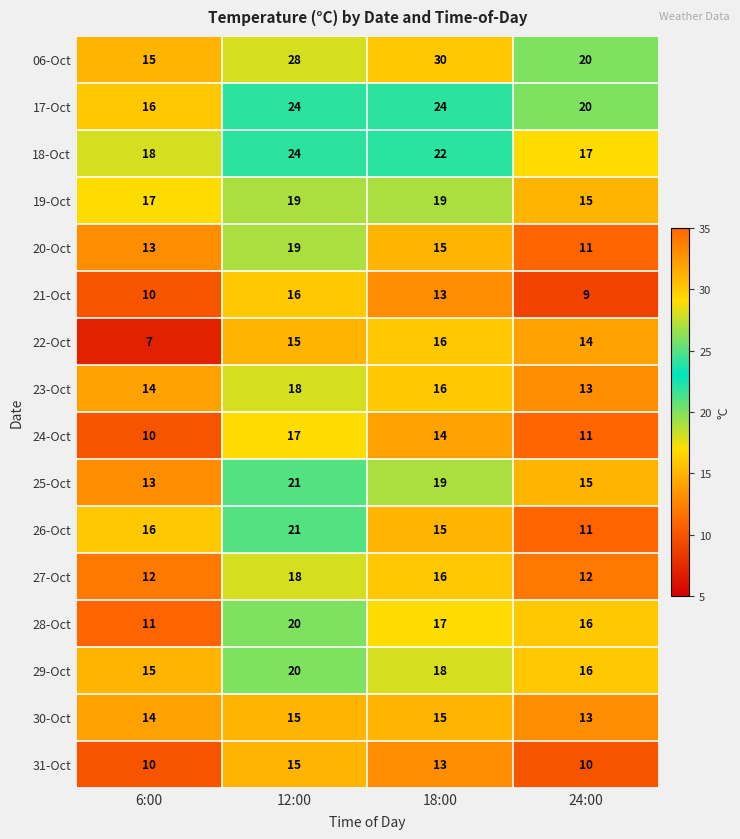

Rank the categories by 25-Oct value from lowest to highest.

6:00, 24:00, 18:00, 12:00